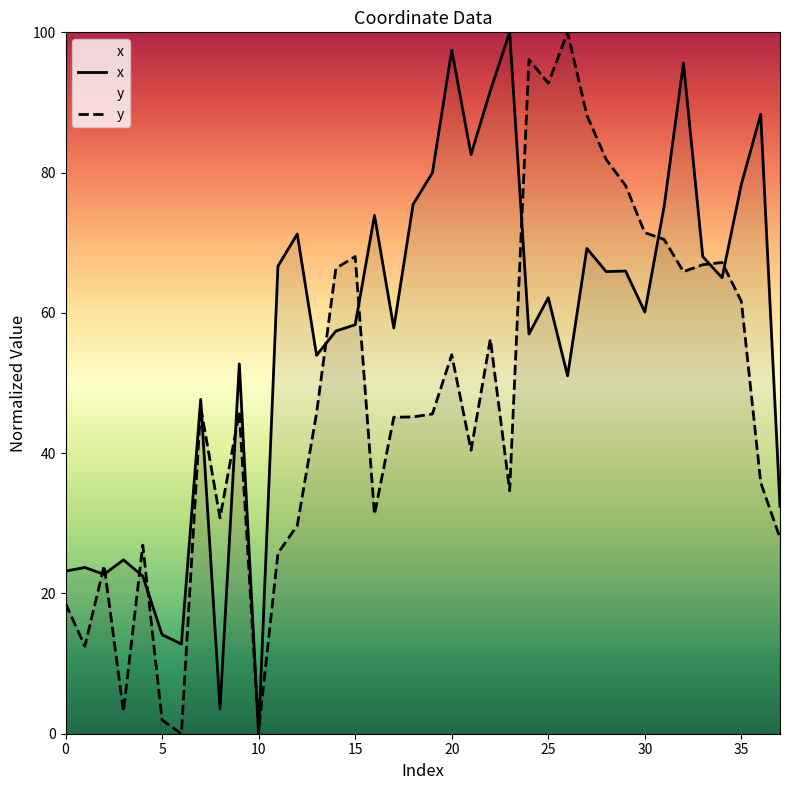

The value of y at 30 is 21.8. True or false?

False